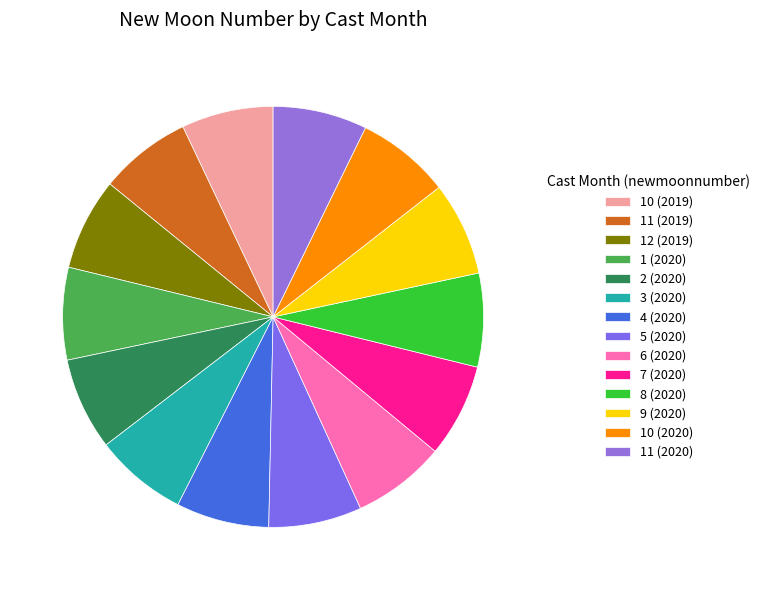

Is there any slice that represents more than half of the pie?

No